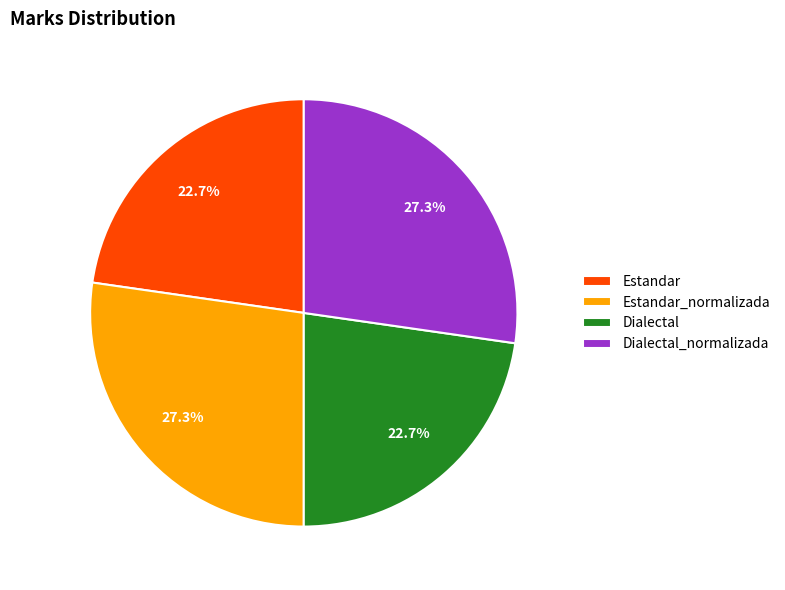

Is it true that Dialectal is 23% of the pie?

True